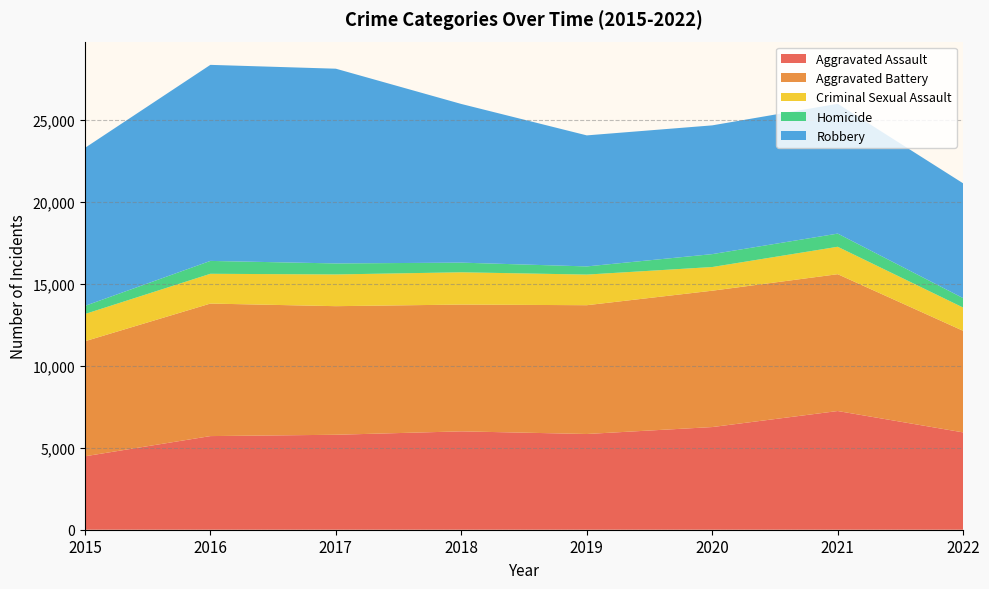

Reading left to right, list all the values displayed in this chart.

Aggravated Assault: 4480	5712	5793	6001	5840	6263	7241	5937
Aggravated Battery: 7018	8085	7845	7735	7857	8319	8348	6196
Criminal Sexual Assault: 1660	1816	1935	1969	1868	1444	1673	1419
Homicide: 496	786	672	589	498	787	803	575
Robbery: 9638	11960	11880	9679	7994	7855	7919	7003